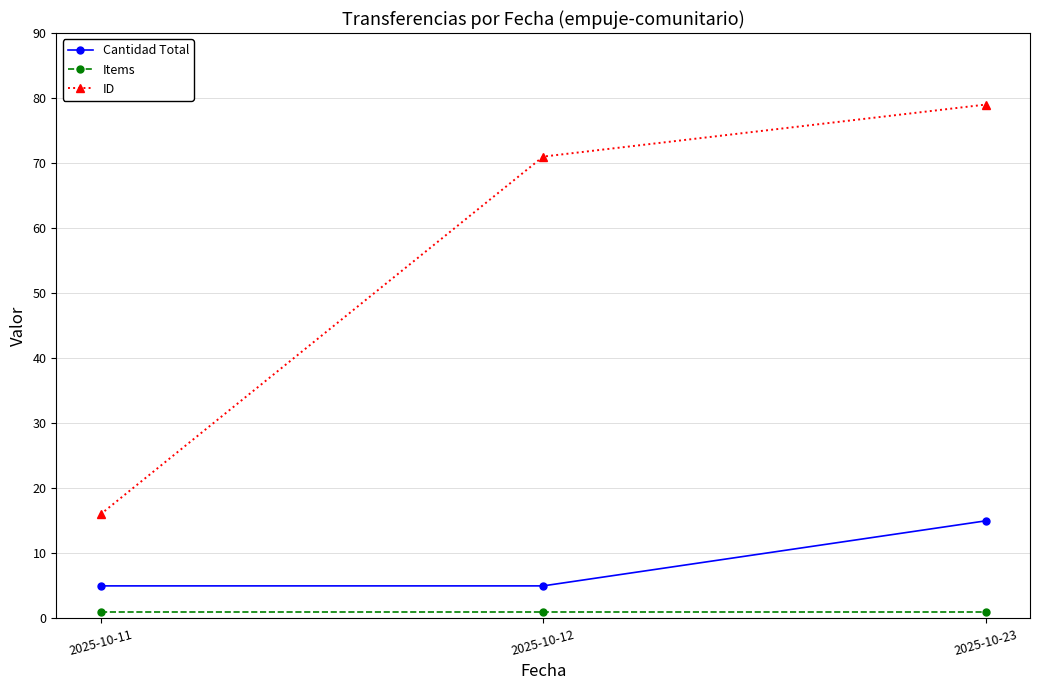

Is it true that ID equals 106 at 2025-10-23?

False